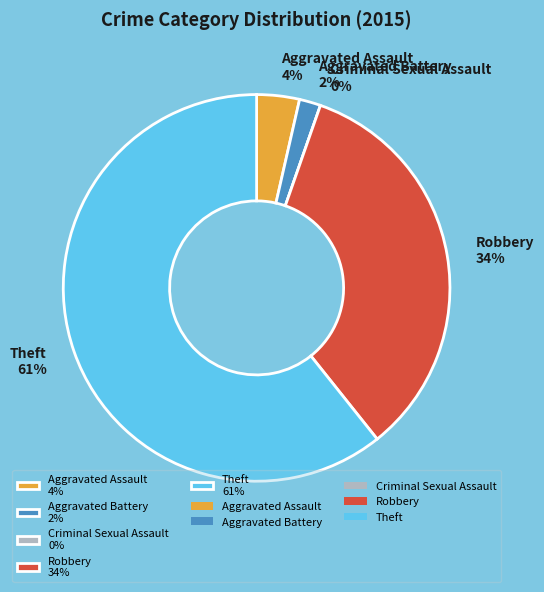

Does Aggravated Battery account for over 50% of the chart?

No